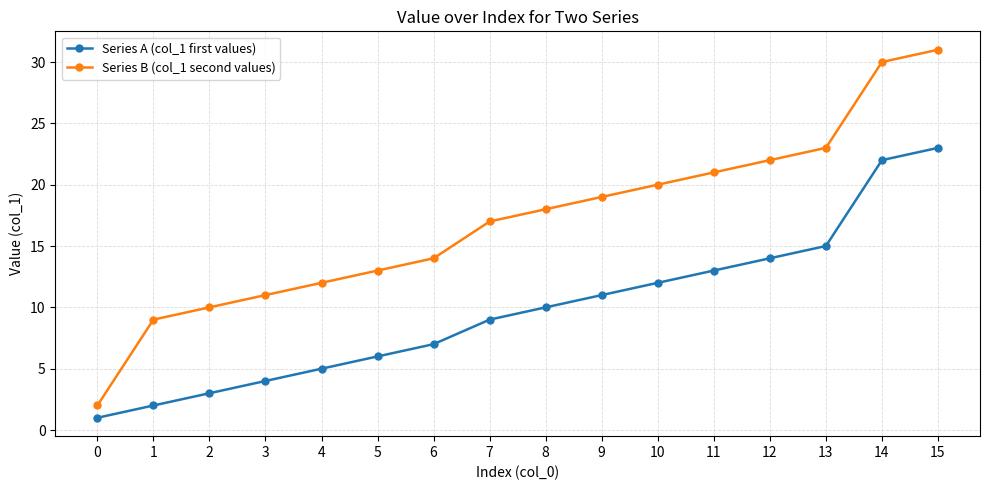

Reading right to left, list all the values displayed in this chart.

Series A (col_1 first values): 23	22	15	14	13	12	11	10	9	7	6	5	4	3	2	1
Series B (col_1 second values): 31	30	23	22	21	20	19	18	17	14	13	12	11	10	9	2